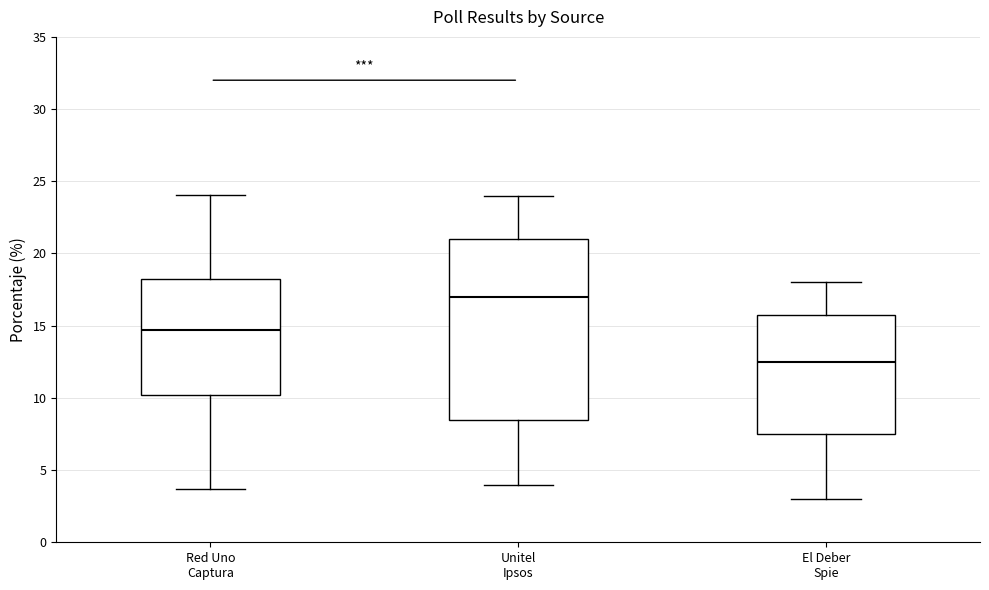

Reading left to right, read every box against the y-axis: the position of its median line, the range the box covers, and the ends of its whiskers. The values are not printed on the chart, so give them approximately, as read against the axis.

Red Uno Captura: median 14.5, box 10.0 to 18.0, whiskers 3.5 to 24.0
Unitel Ipsos: median 17.0, box 8.5 to 21.0, whiskers 4.0 to 24.0
El Deber Spie: median 12.5, box 7.5 to 16.0, whiskers 3.0 to 18.0